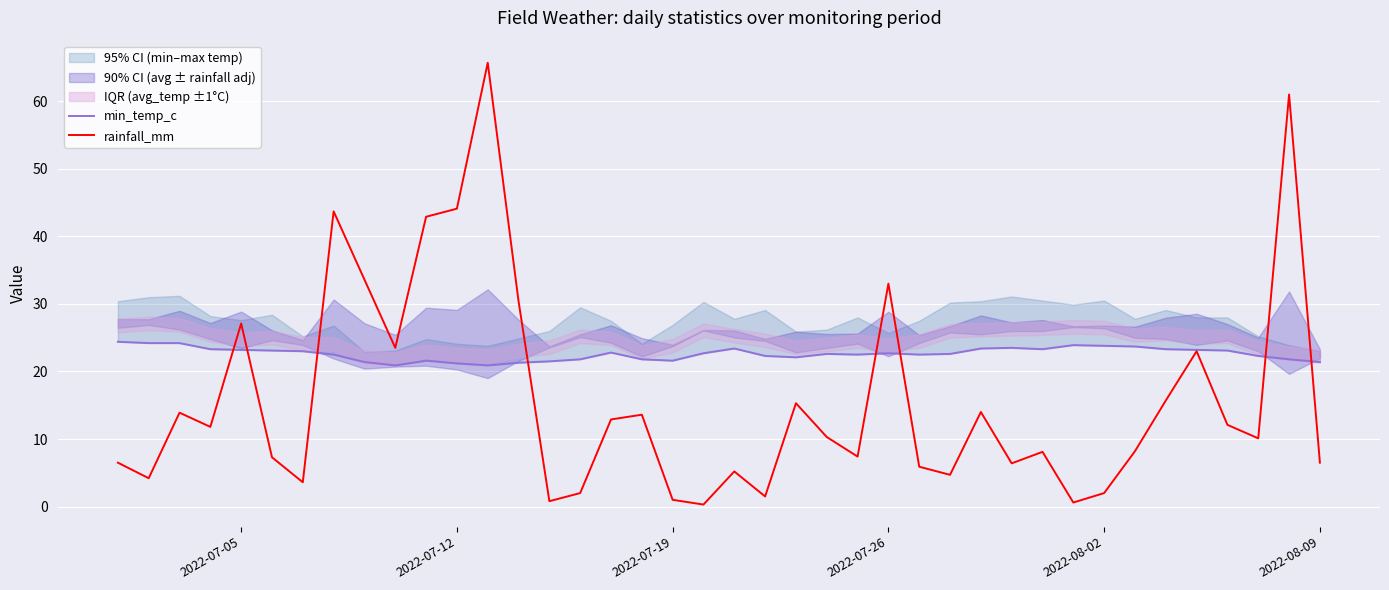

What is the highest value of the rainfall_mm series?

65.7